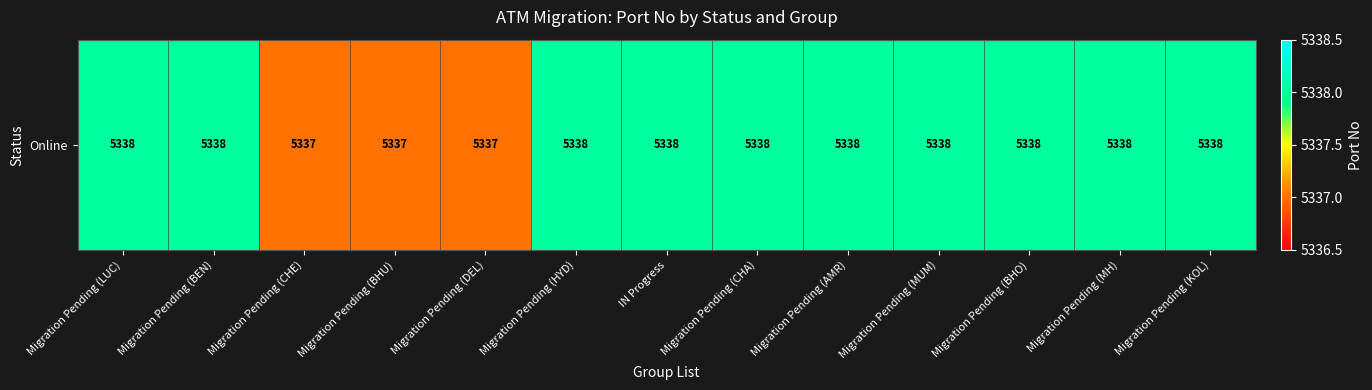

What is the smallest value displayed?

5337